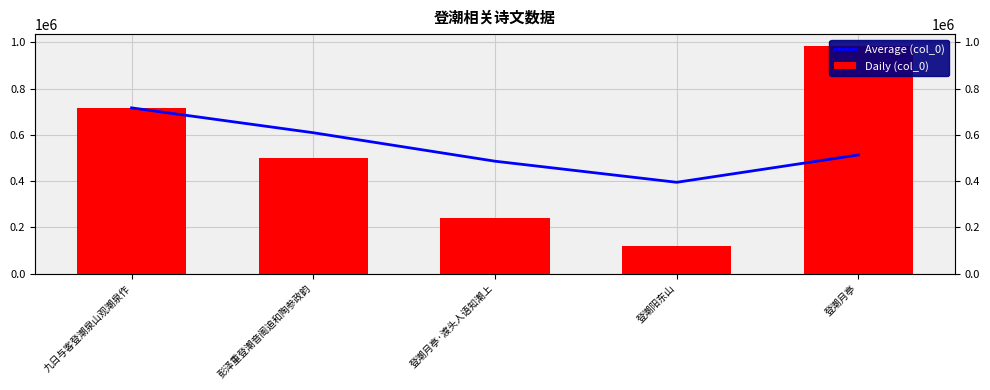

True or false: Average (col_0) has a value of 609173.5 at 彭泽重登潮音阁追和陶参政韵.

True